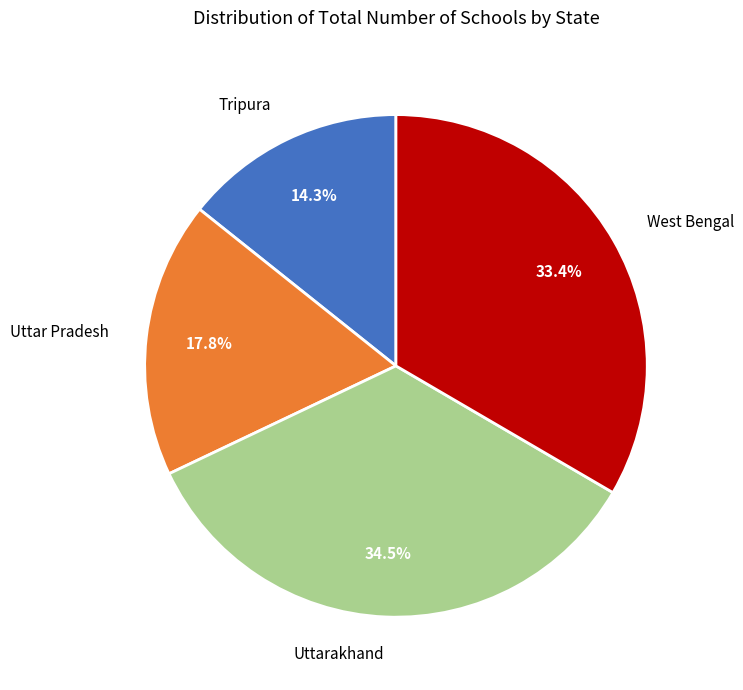

Is there a majority slice in this chart?

No